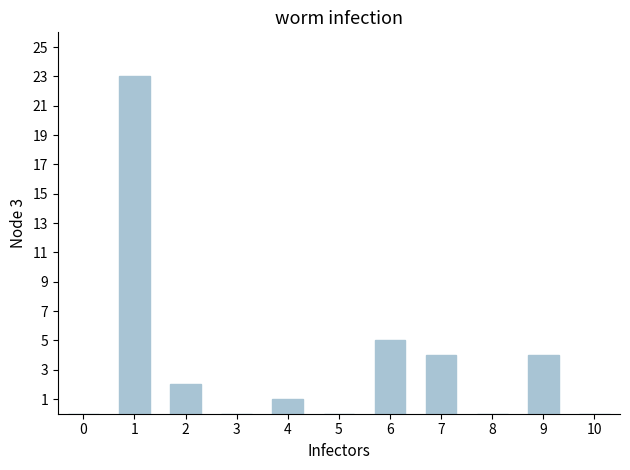

Count the number of categories in the chart.

11